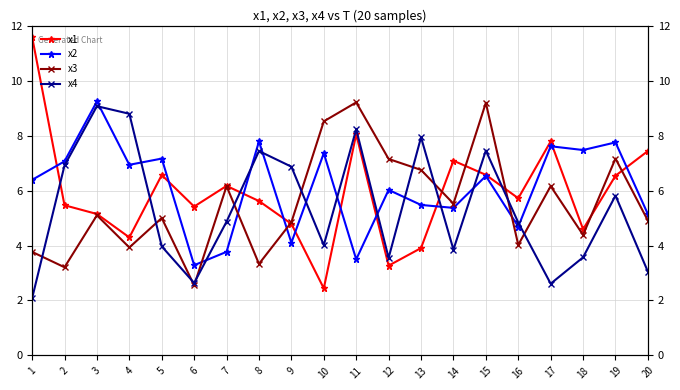

The value of x3 at 1 is 1.8. True or false?

False